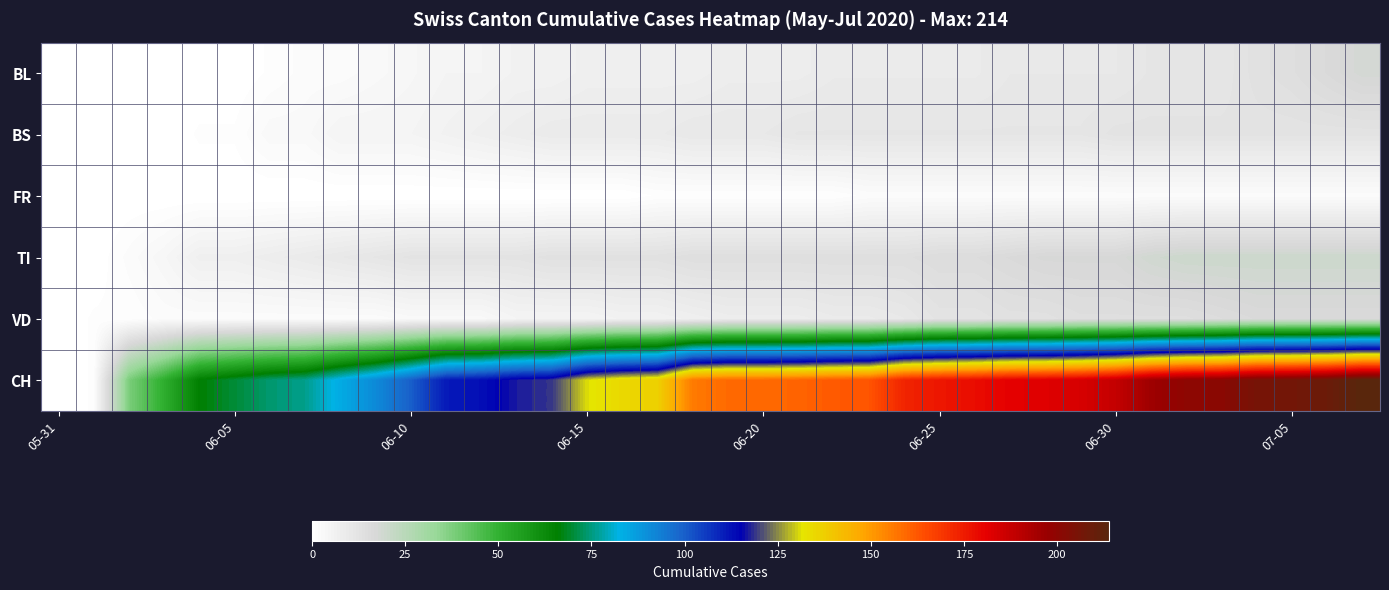

Reading left to right, transcribe all the data shown in this chart.

BL: 0	0	0	0	0	0	1	2	2	3	4	5	5	6	6	7	7	7	7	8	8	8	9	9	9	9	9	10	10	10	10	11	11	11	13	14	16	18
BS: 0	0	0	0	1	1	3	3	5	5	5	6	7	8	9	9	9	9	10	10	10	11	11	11	11	11	11	11	11	11	12	12	12	12	12	12	12	12
FR: 0	0	0	0	0	0	0	0	0	0	0	0	0	0	0	0	0	1	1	1	1	1	1	2	2	2	2	2	2	2	2	2	2	2	2	2	2	2
TI: 0	0	2	4	7	7	8	9	10	11	12	12	12	12	13	13	13	13	14	14	14	14	14	14	14	15	15	16	17	17	17	19	20	20	20	20	20	20
VD: 0	1	1	2	2	2	2	2	2	2	3	3	3	5	5	5	6	6	7	8	8	8	9	9	10	12	12	13	13	14	14	14	14	15	16	16	16	16
CH: 0	1	38	51	66	70	74	76	84	91	100	111	113	117	119	131	135	137	156	159	159	160	162	163	173	176	178	181	182	184	188	196	200	201	206	207	209	214